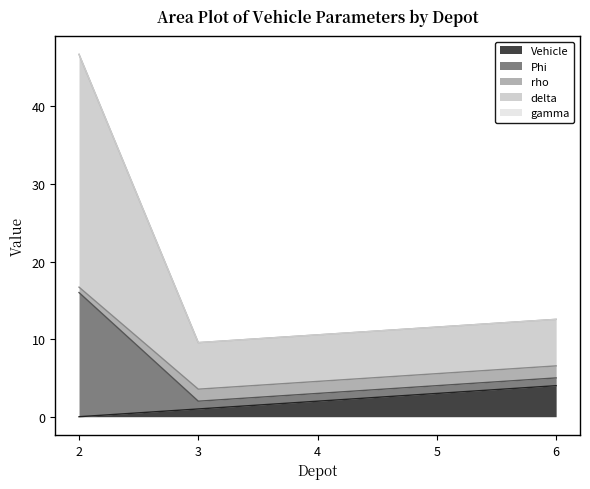

True or false: Vehicle has a value of 4.0 at 6.

True